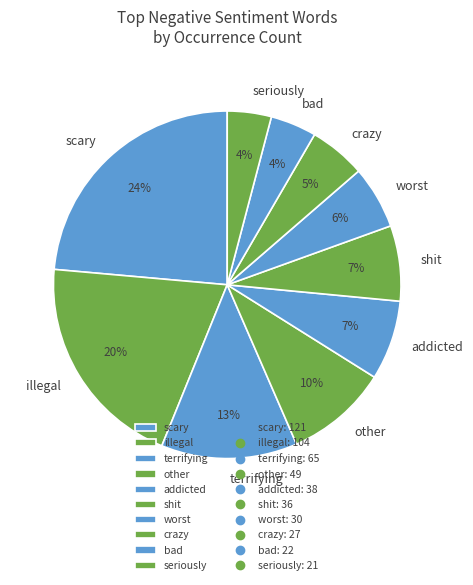

To the nearest percent, what percentage of the pie is illegal?

20%